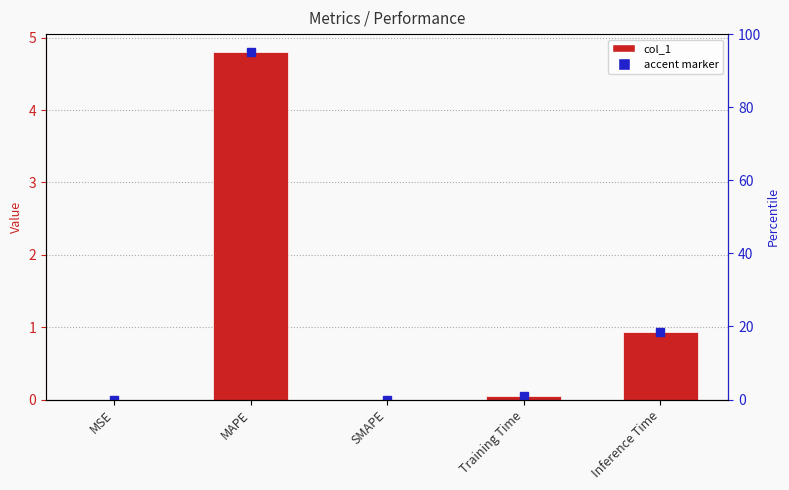

Does the chart contain any negative values?

No